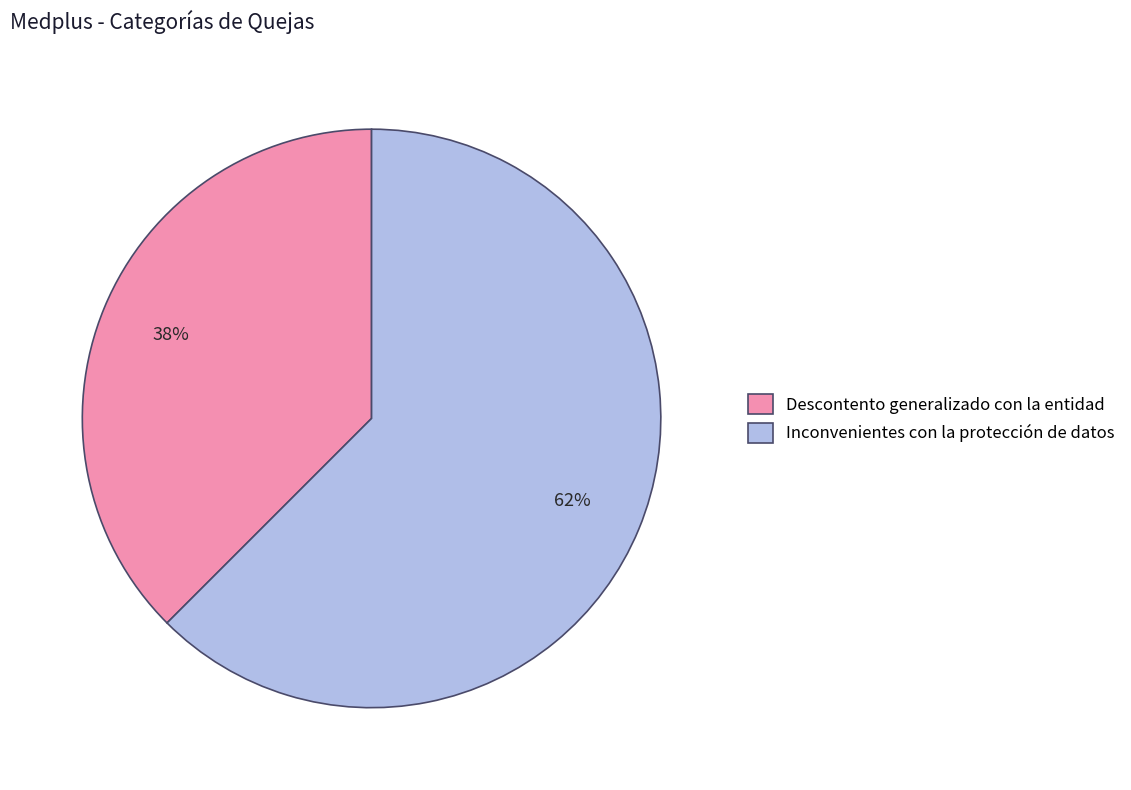

True or false: Inconvenientes con la protección de datos accounts for 50% of the total.

False